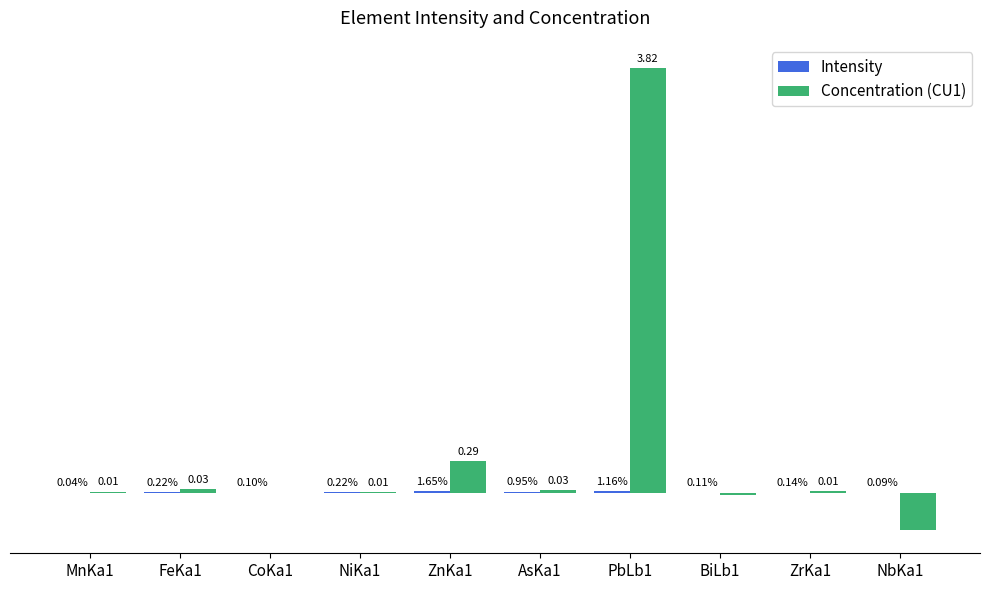

The value of Intensity at ZrKa1 is 0.0. True or false?

True